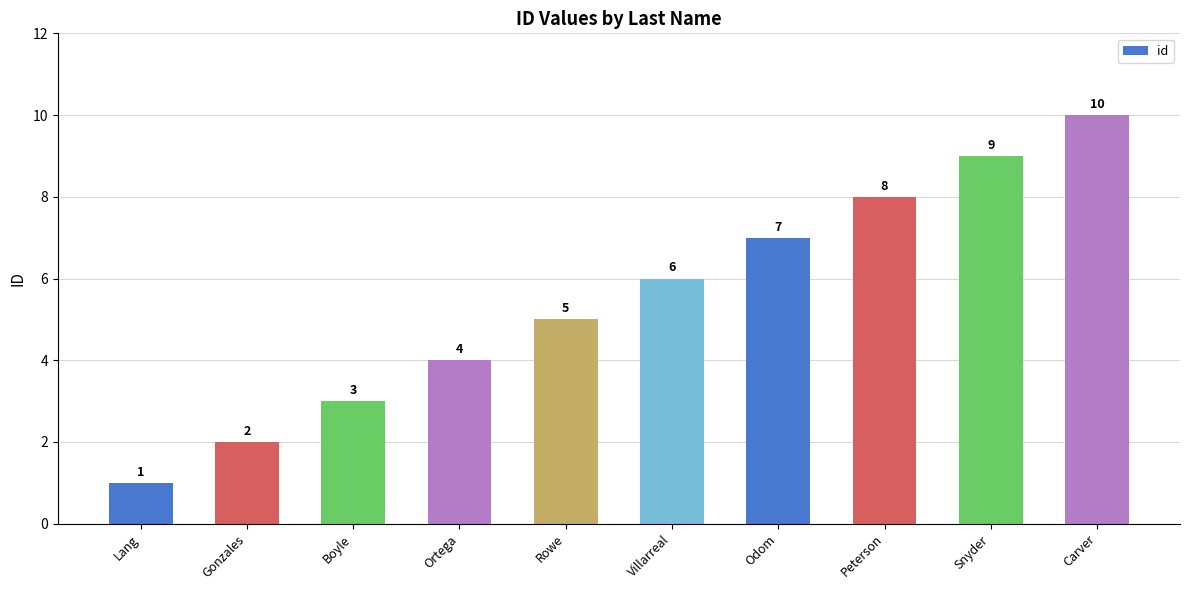

What is the ratio of the value at Peterson to the value at Lang?

8.0